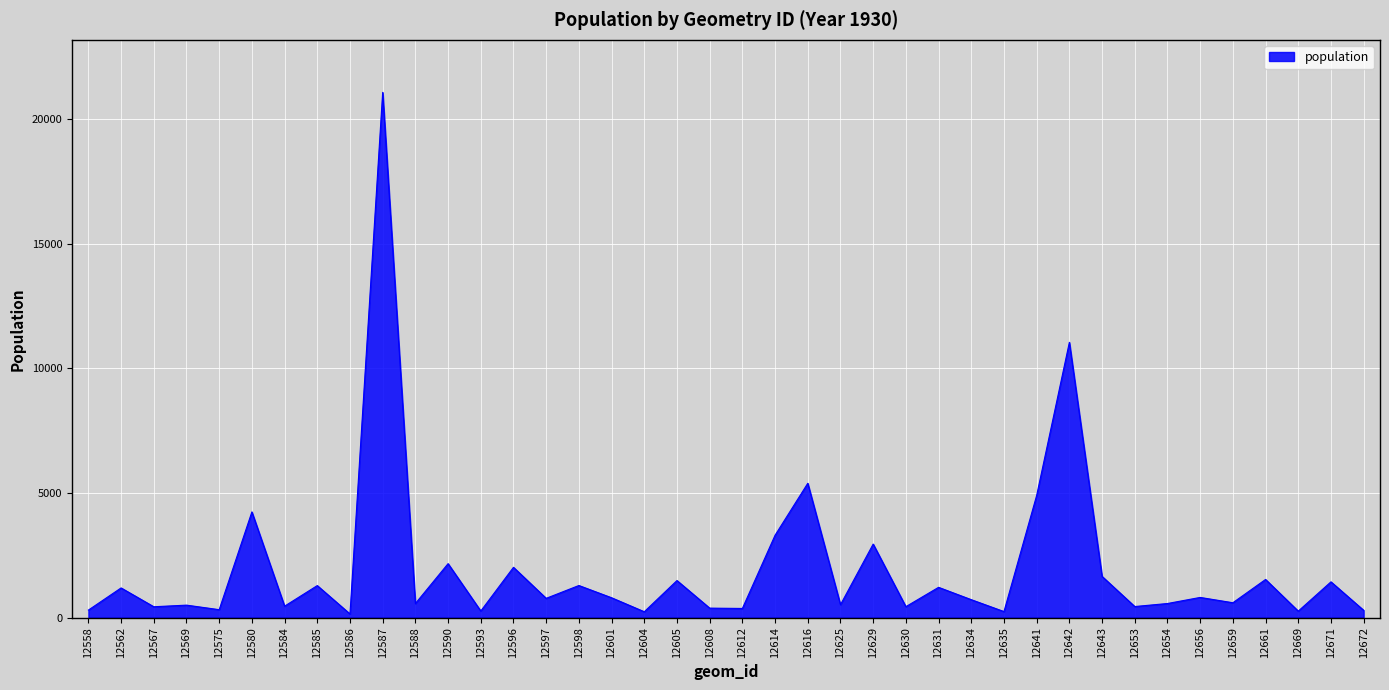

At which category does the data reach its first local peak?

12562